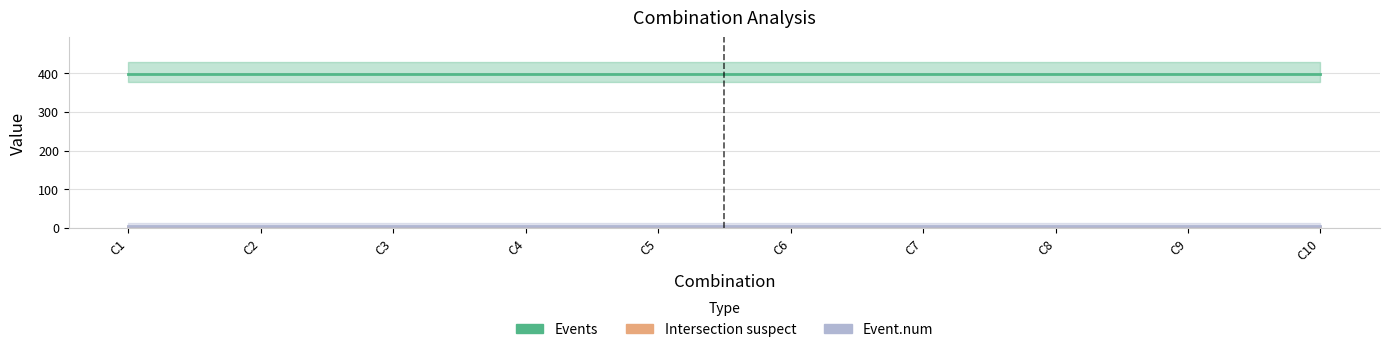

Is it true that Events equals 398.0 at C8?

True